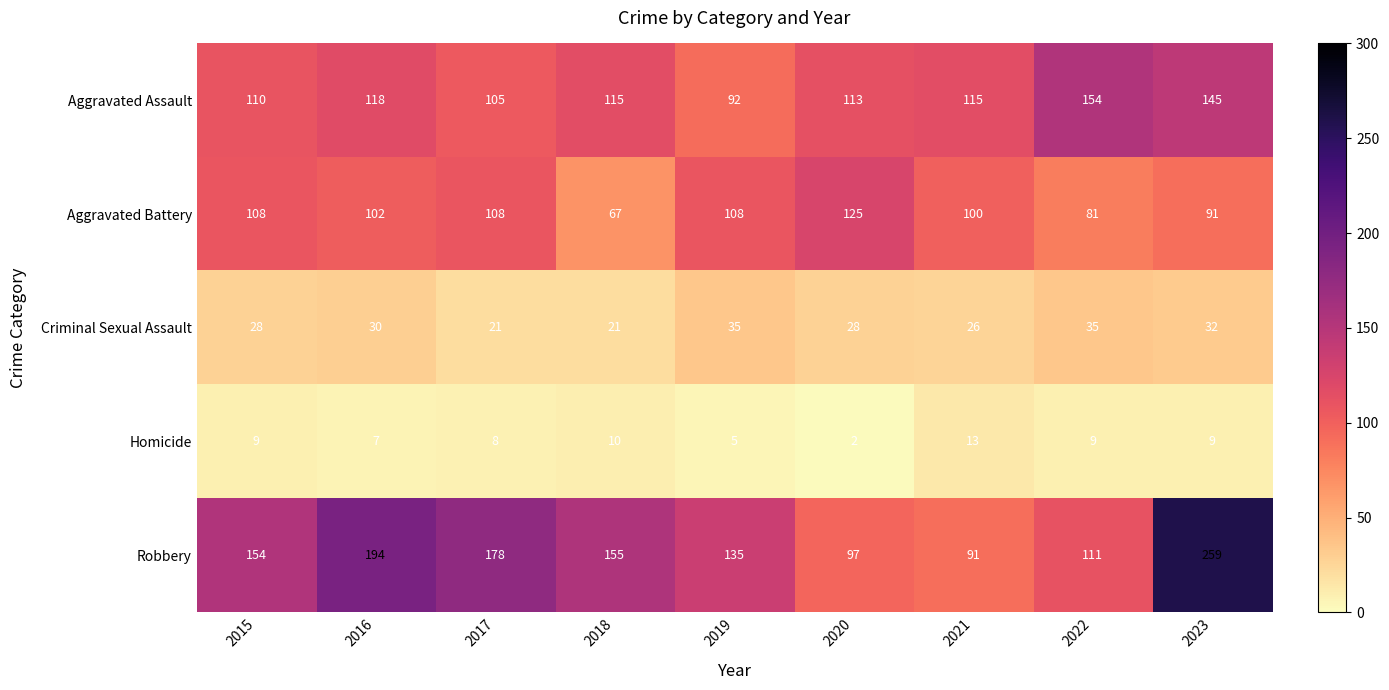

What is the difference between the Aggravated Assault values at 2021 and 2019?

23